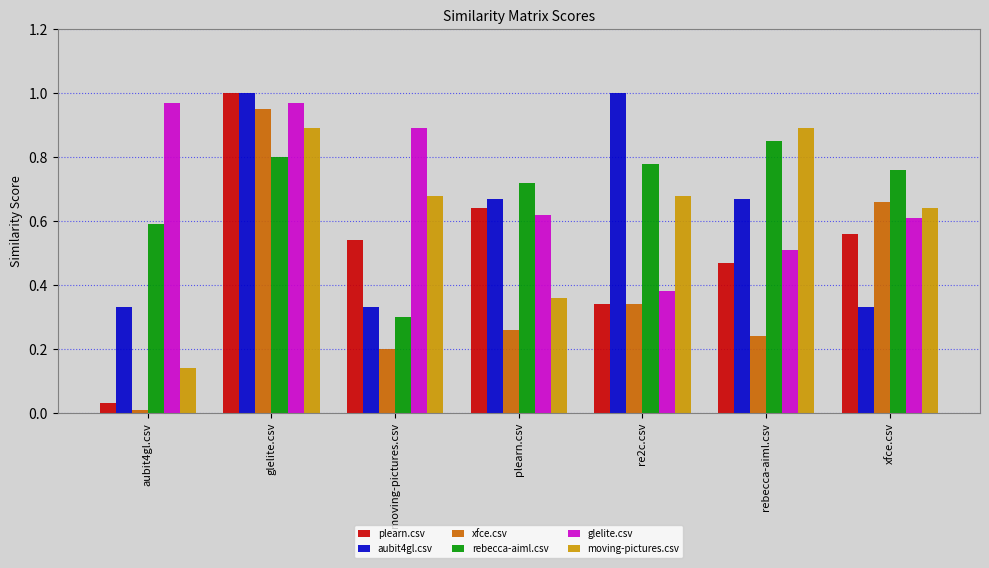

At moving-pictures.csv, list the series in order from largest to smallest.

glelite.csv, moving-pictures.csv, plearn.csv, aubit4gl.csv, rebecca-aiml.csv, xfce.csv